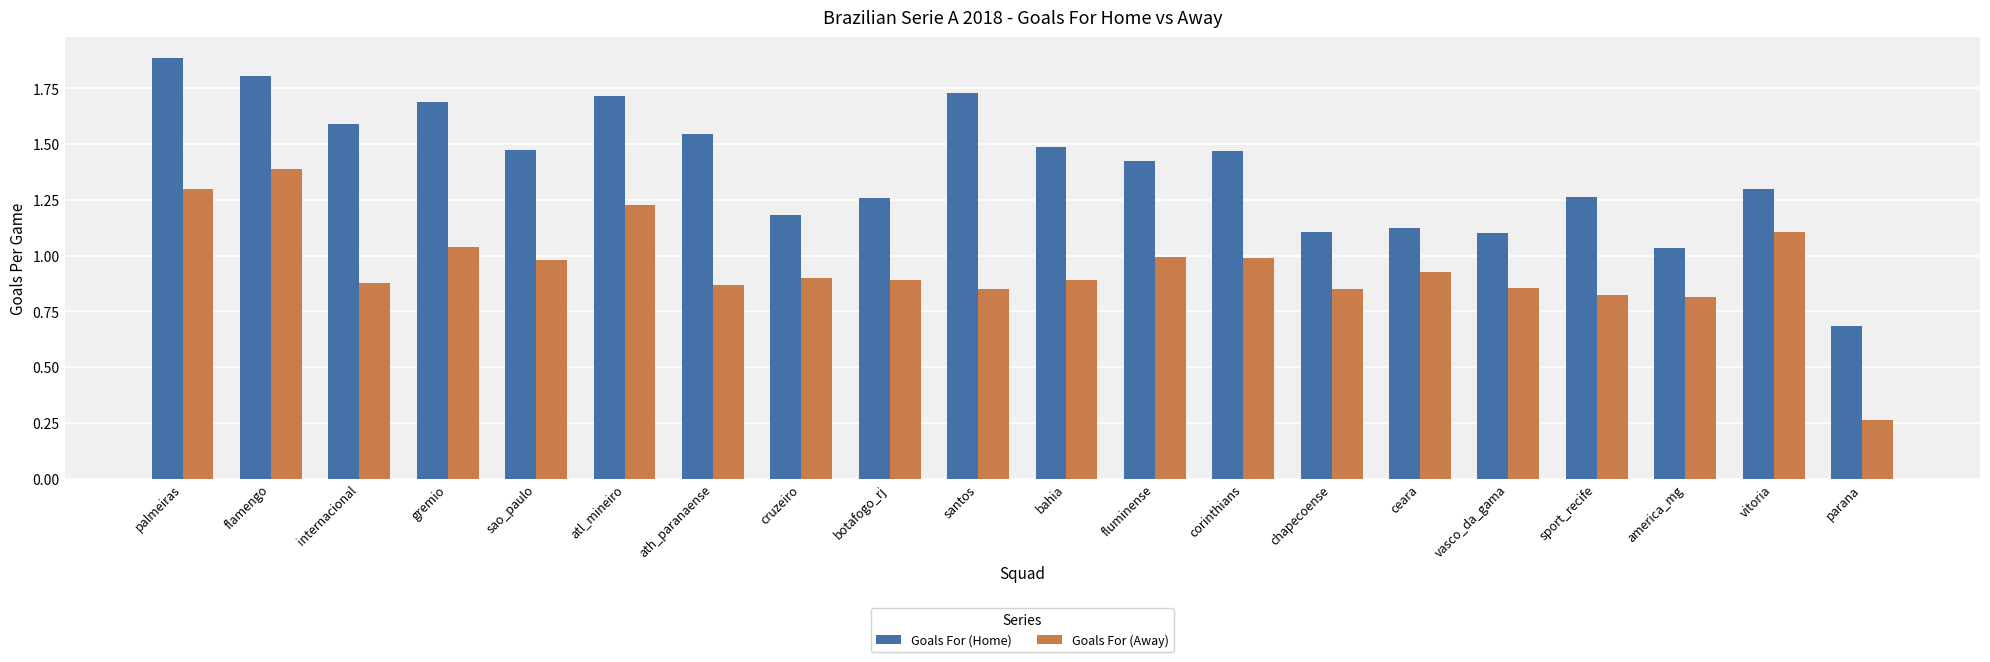

Between atl_mineiro and botafogo_rj, which series saw the biggest shift?

Goals For (Home)